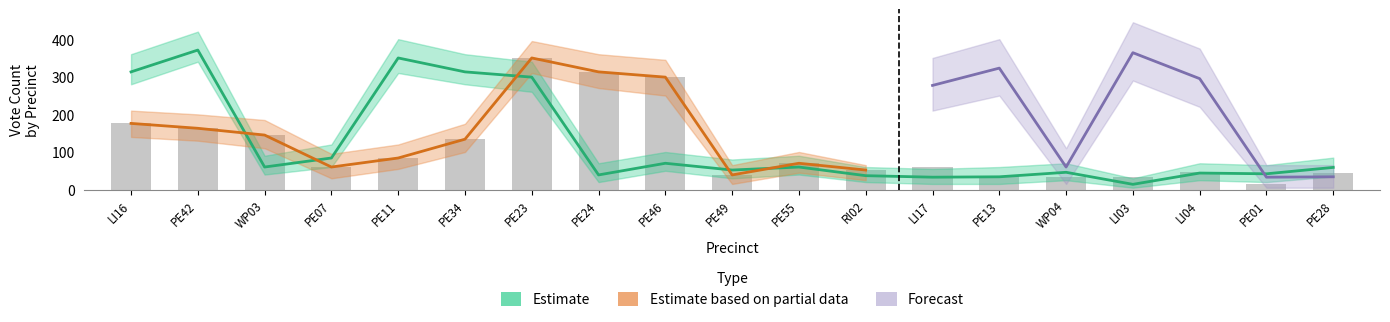

What is the total value across all series at LI16?

489